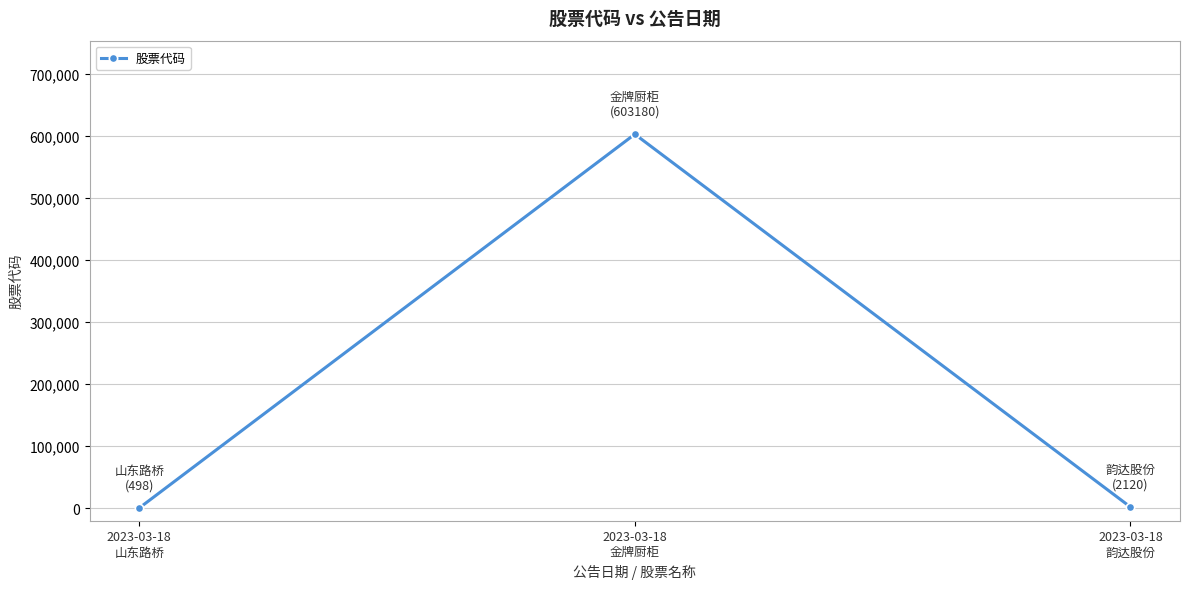

What is the greatest value displayed?

603180